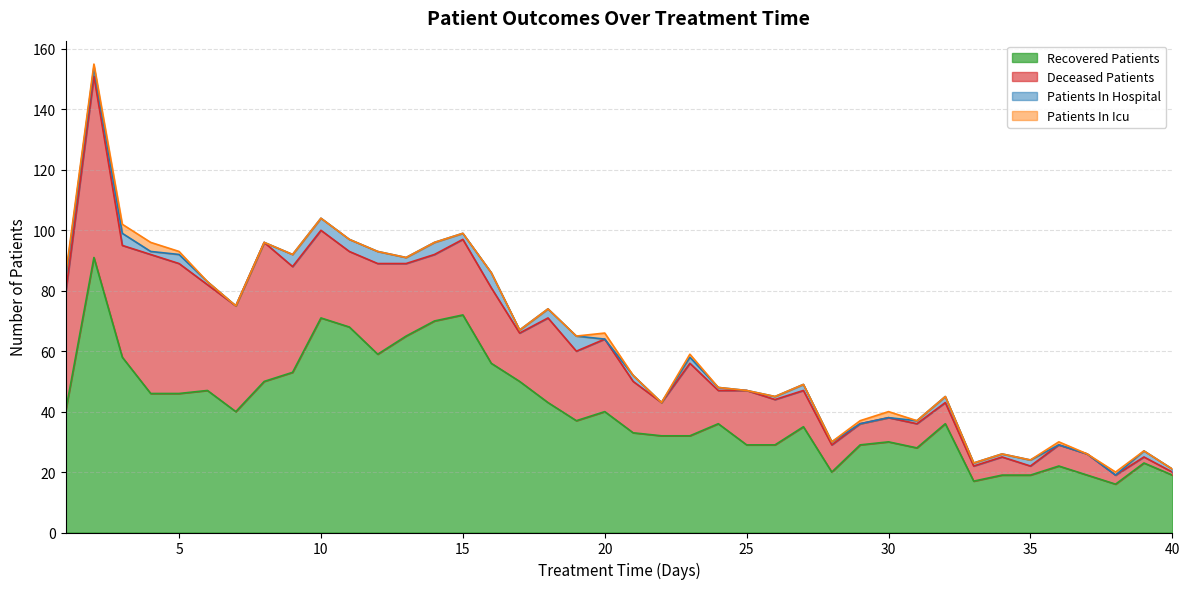

Which has a higher value, 5 or 13?

13